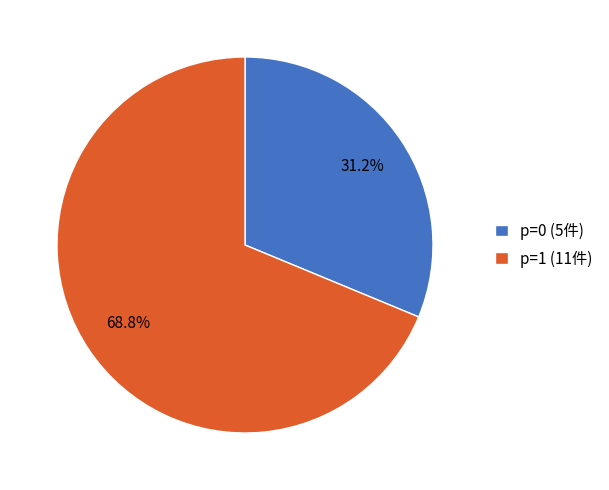

How many slices are in this pie chart?

2